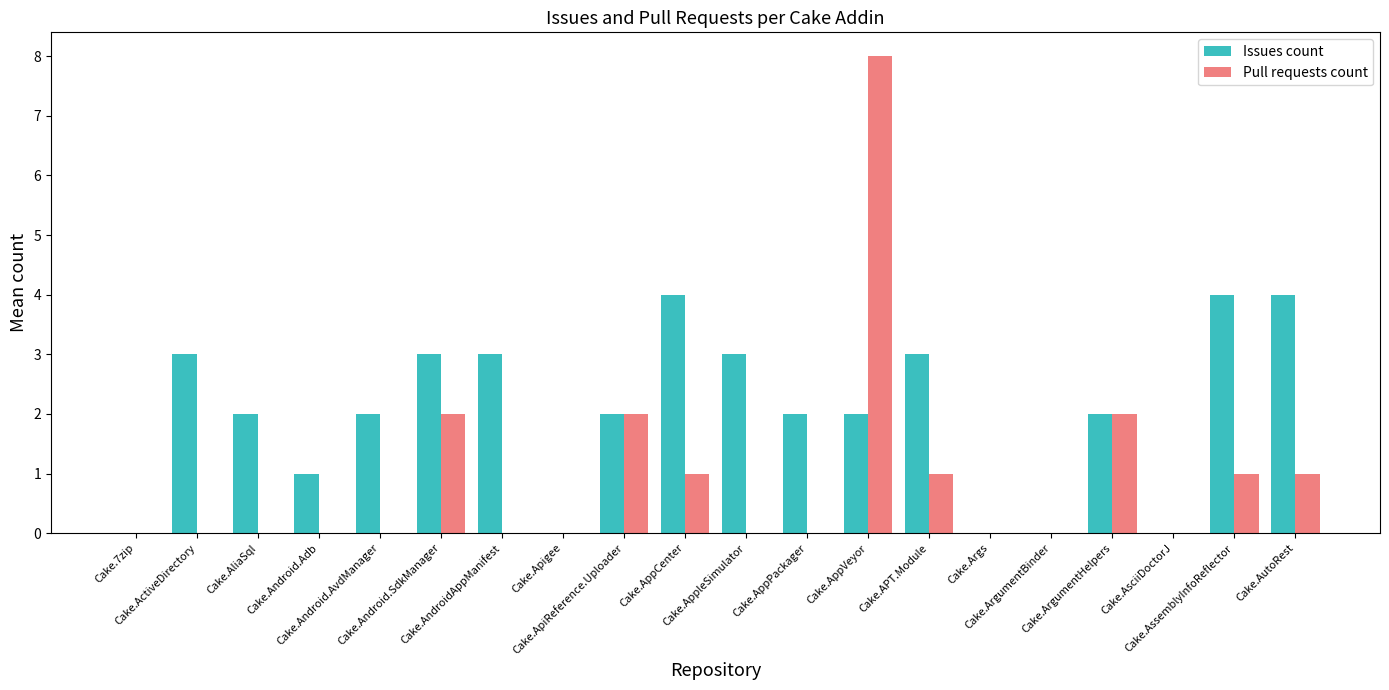

How many groups of bars are there?

20